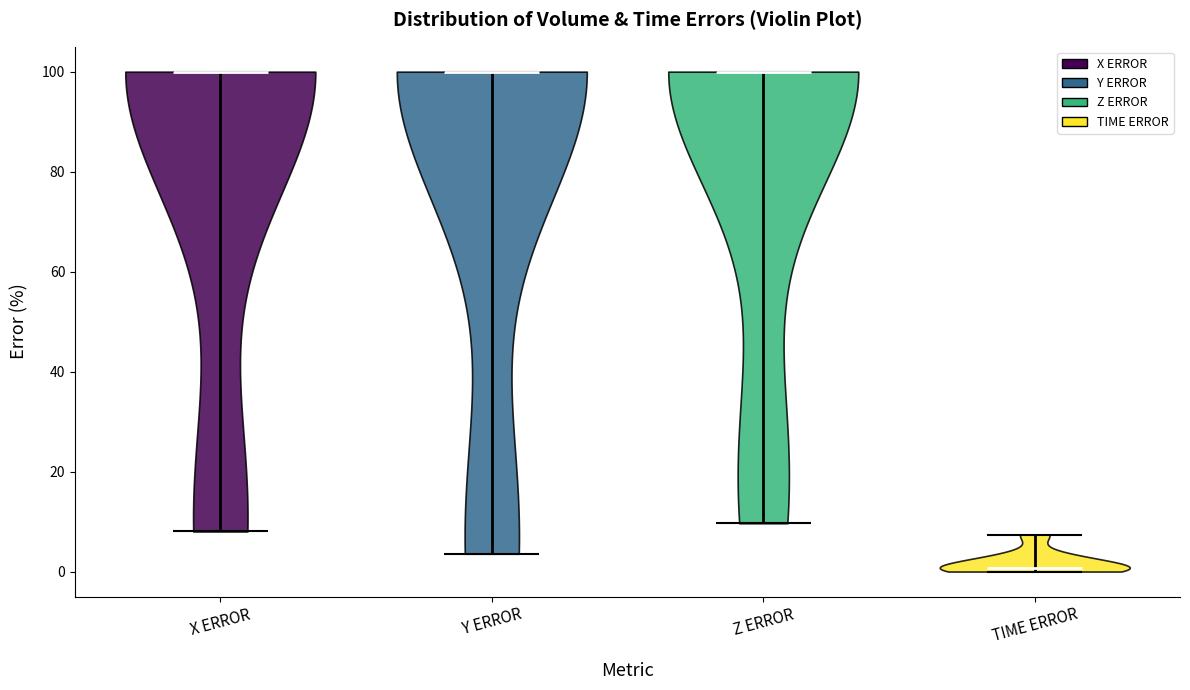

Reading left to right, read every violin against the y-axis: where its median line is, and the lowest and highest points it reaches. The values are not printed on the chart, so give them approximately, as read against the axis.

X ERROR: median line 100, lowest point 8, highest point 100
Y ERROR: median line 100, lowest point 4, highest point 100
Z ERROR: median line 100, lowest point 10, highest point 100
TIME ERROR: median line 0, lowest point 0, highest point 8